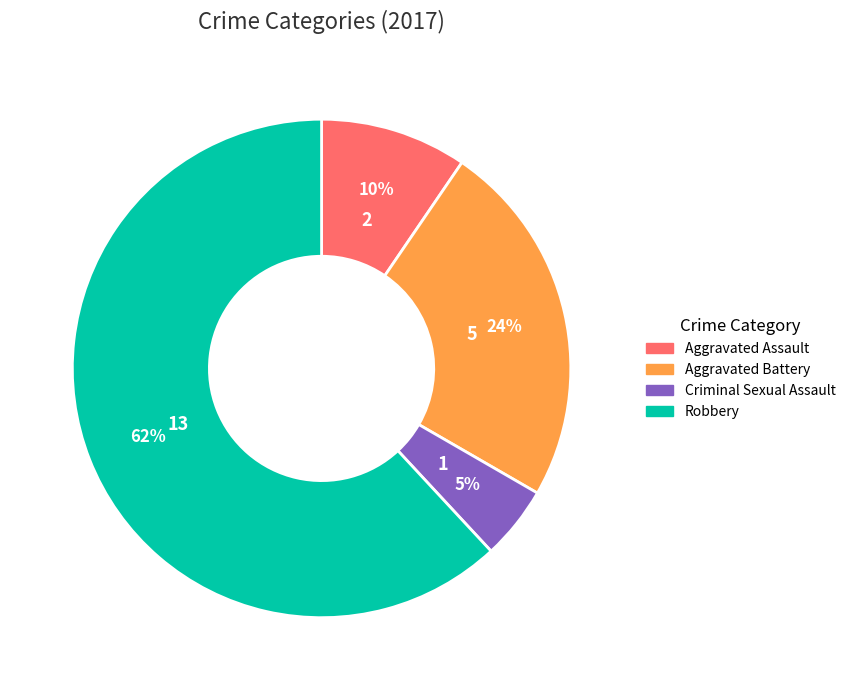

Do Aggravated Assault and Robbery together represent more than half of the pie?

Yes